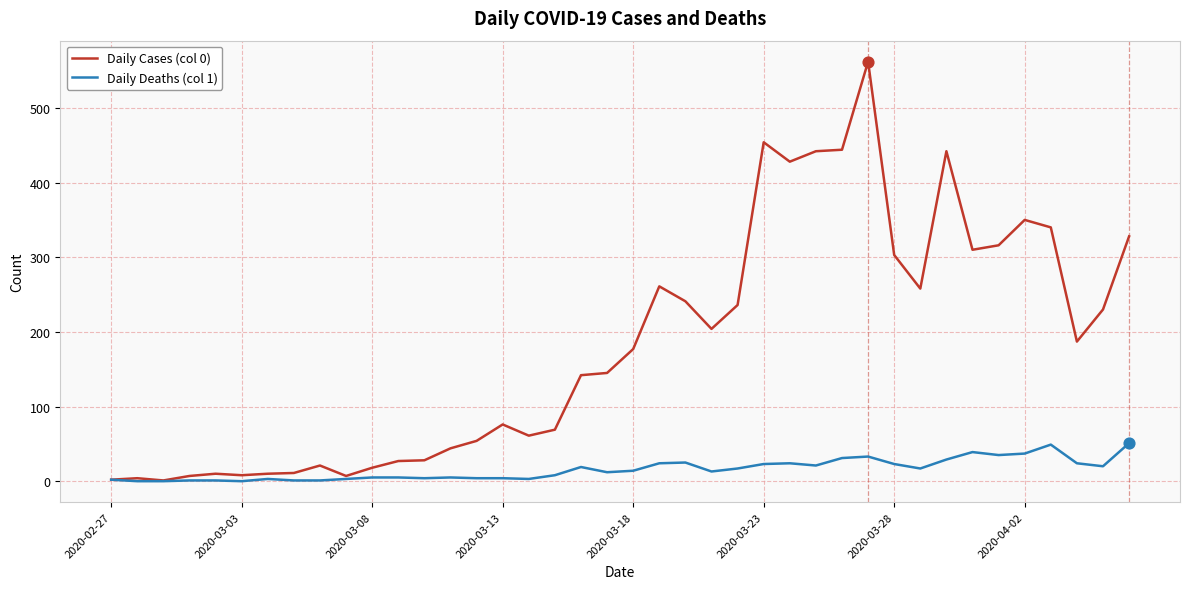

Which series has the widest spread of values?

Daily Cases (col 0)